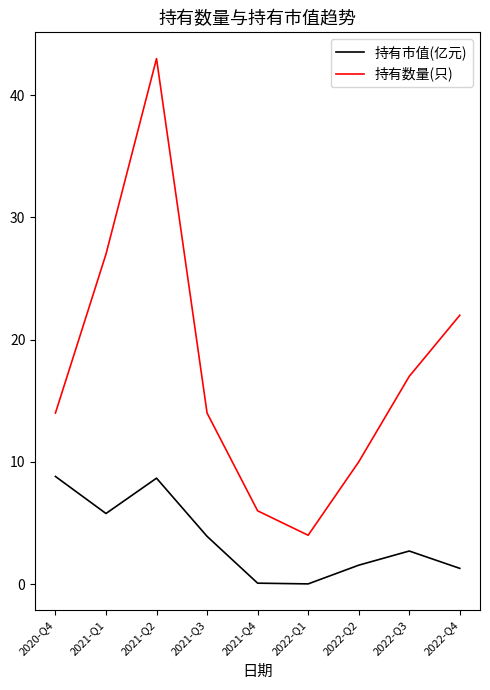

True or false: 持有市值(亿元) has more than 0 points higher than both neighbors.

True